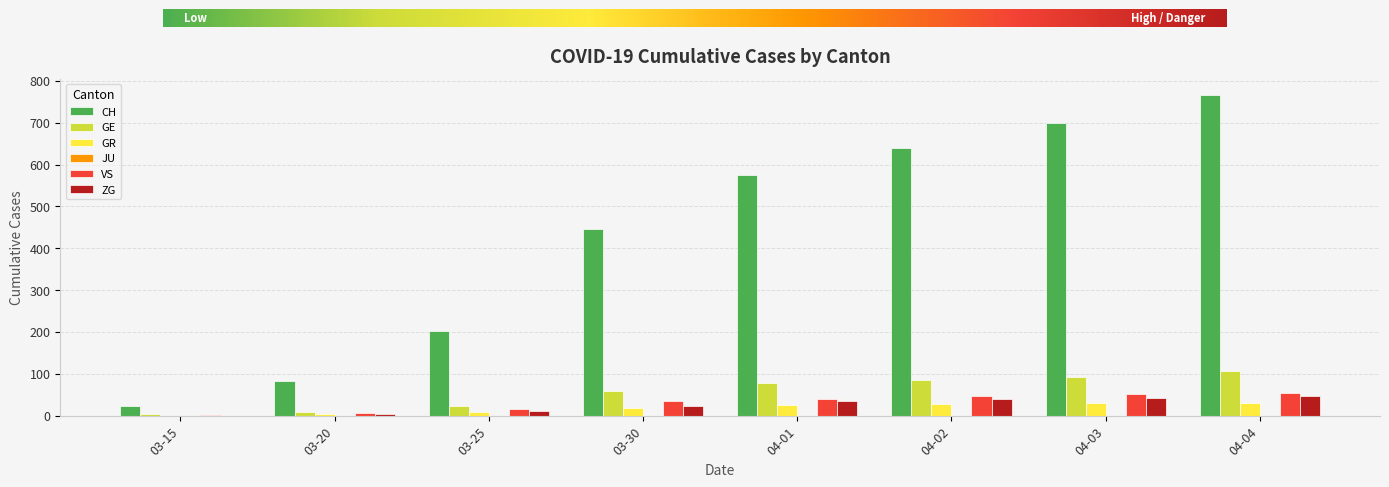

How many distinct data groups are displayed?

5